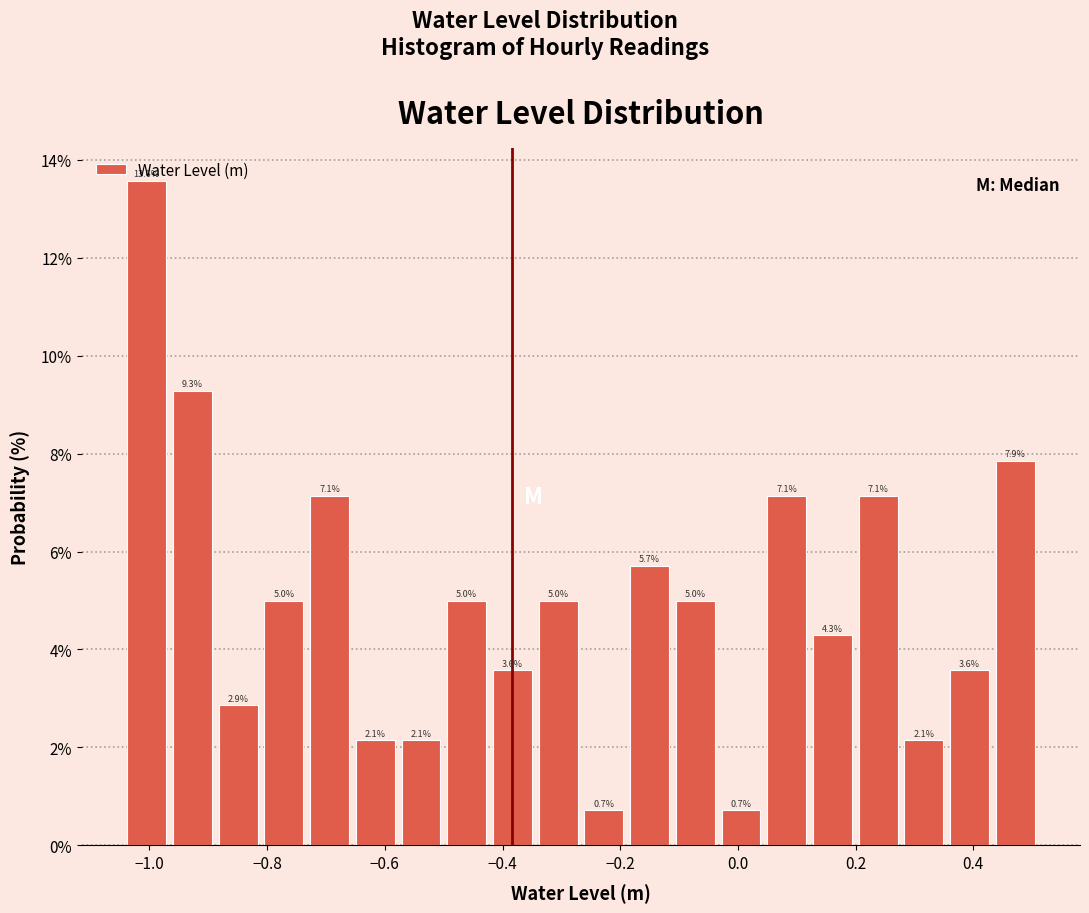

Read against the x-axis, roughly where is the centre of the tallest bar?

-1.00